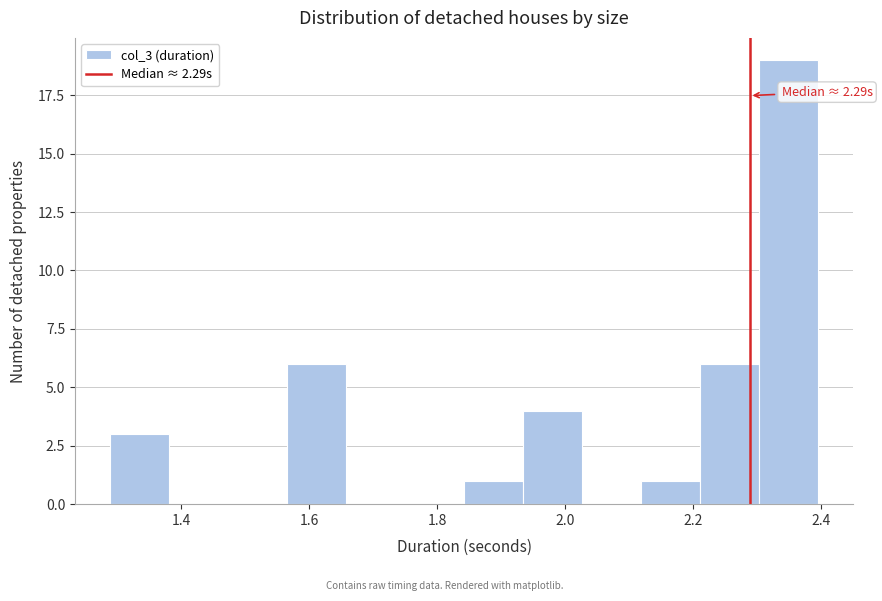

Which range on the x-axis has the tallest bar?

2.30 to 2.40